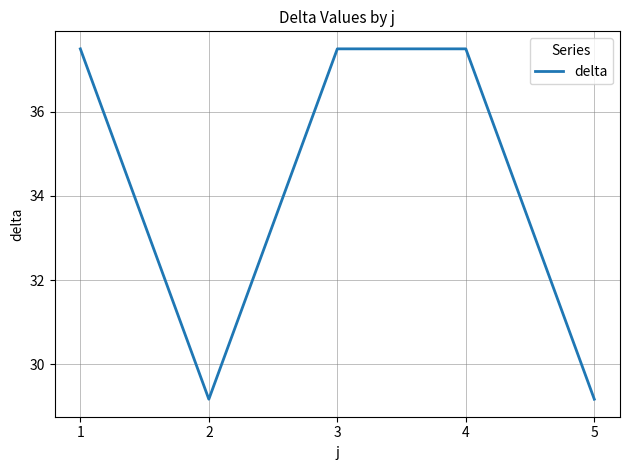

What is the greatest value displayed?

37.5